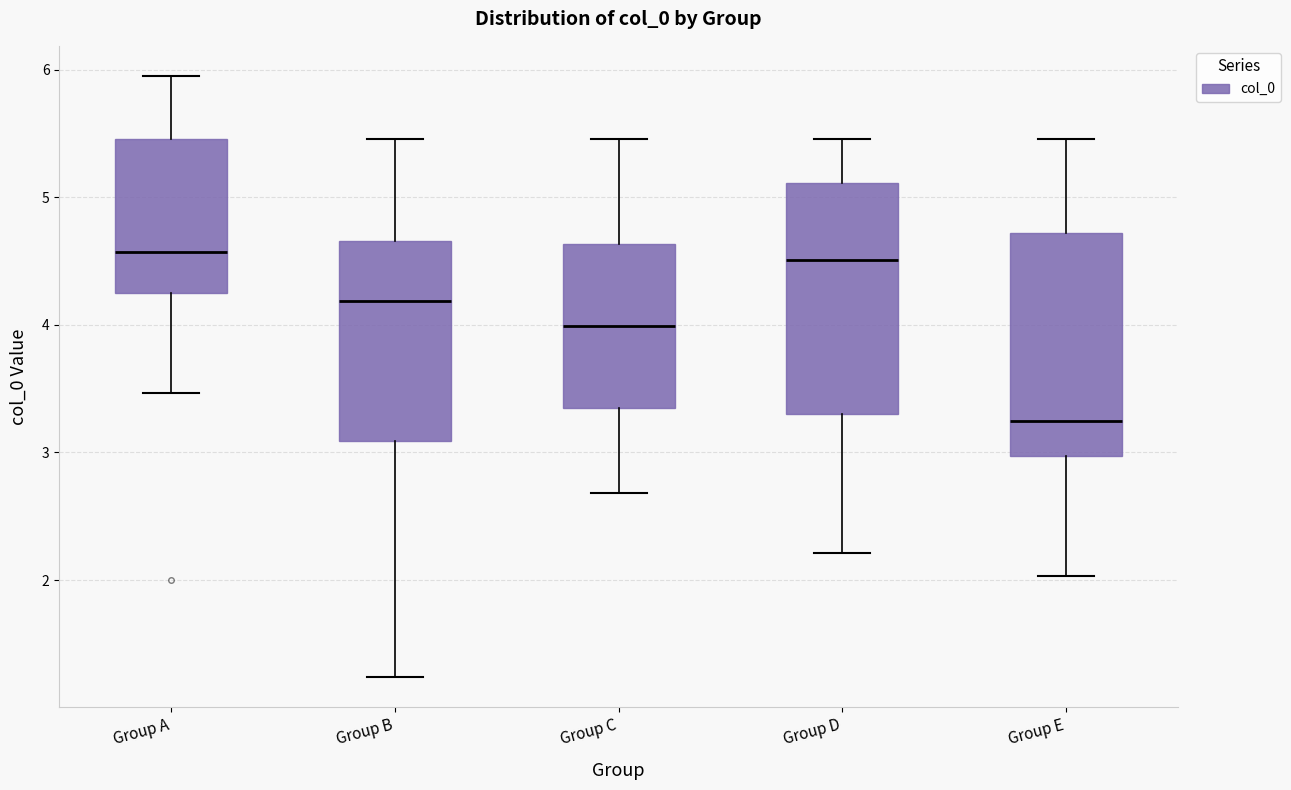

Reading left to right, transcribe this box plot: for each box, give where its median line is, the range the box spans, and where its two whiskers end, as read against the y-axis. The values are not printed on the chart, so give them approximately, as read against the axis.

Group A: median 4.6, box 4.2 to 5.5, whiskers 3.5 to 6.0
Group B: median 4.2, box 3.1 to 4.7, whiskers 1.2 to 5.5
Group C: median 4.0, box 3.3 to 4.6, whiskers 2.7 to 5.5
Group D: median 4.5, box 3.3 to 5.1, whiskers 2.2 to 5.5
Group E: median 3.2, box 3.0 to 4.7, whiskers 2.0 to 5.5